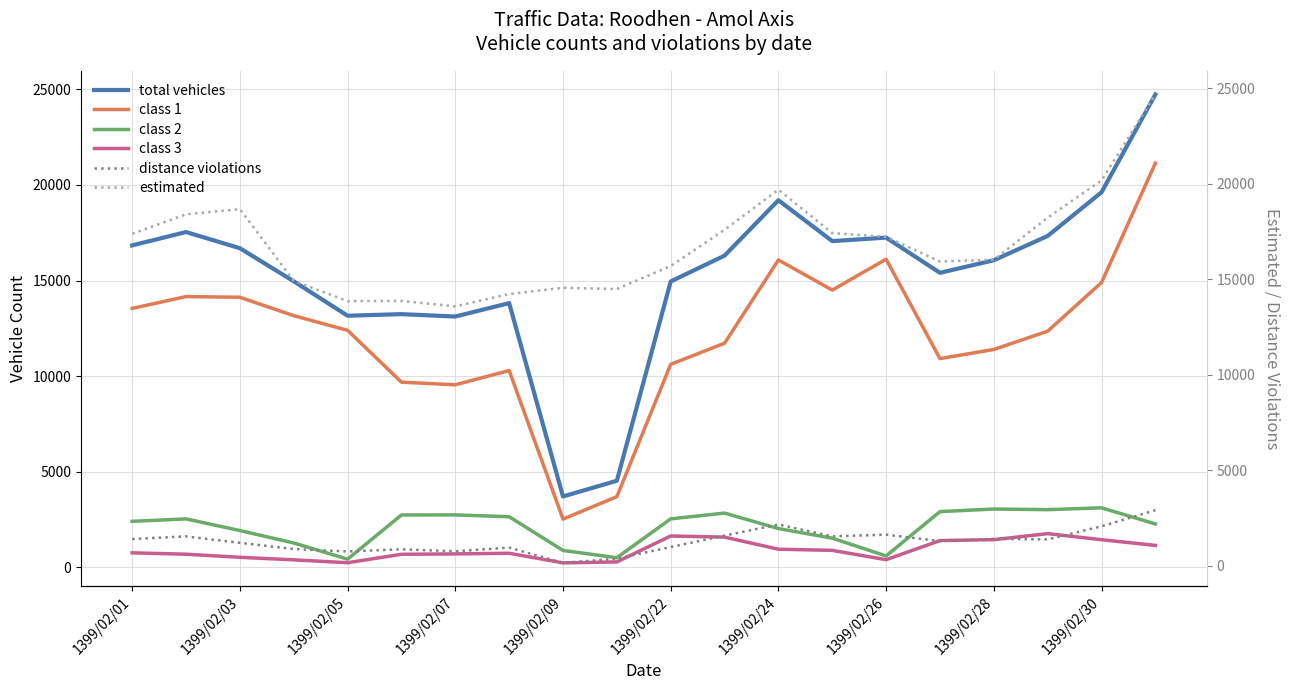

True or false: class 3 has more than 1 points higher than both neighbors.

True